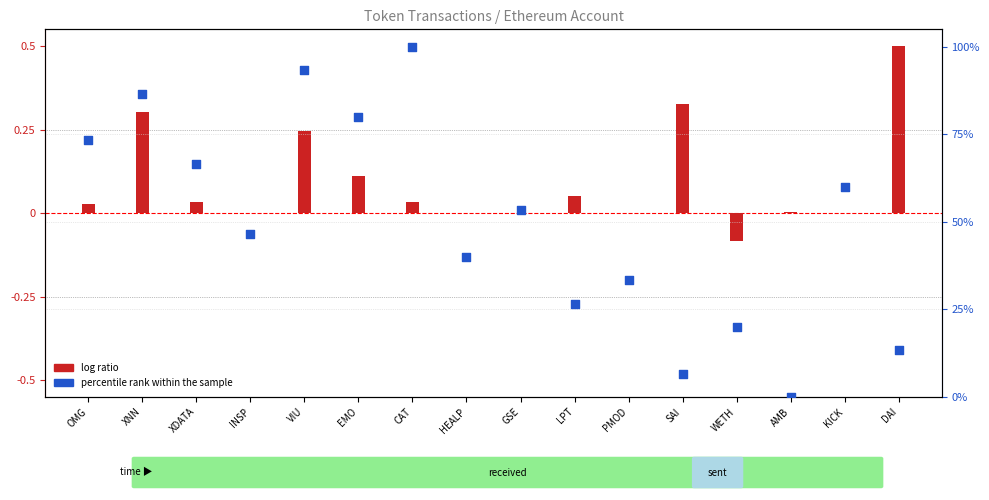

At how many categories does at least one series exceed 67?

5